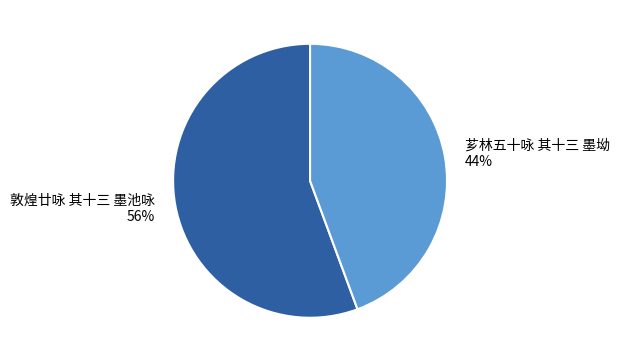

Between 芗林五十咏 其十三 墨坳 and 敦煌廿咏 其十三 墨池咏, which is larger?

敦煌廿咏 其十三 墨池咏